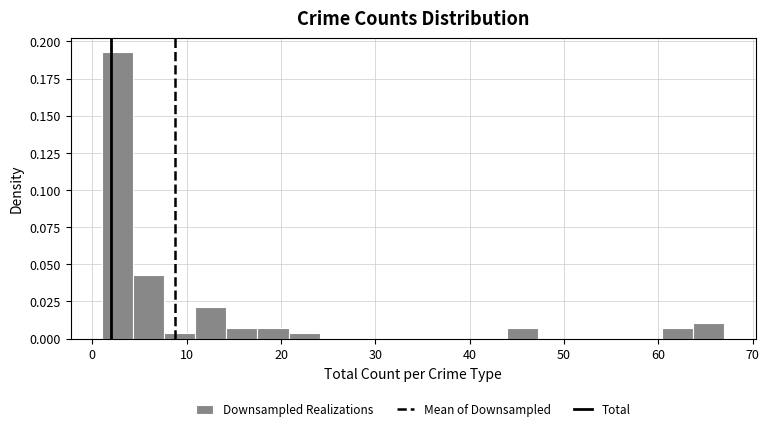

Around what value on the x-axis is the tallest bar? Give the approximate position of its centre, as read against the axis.

3